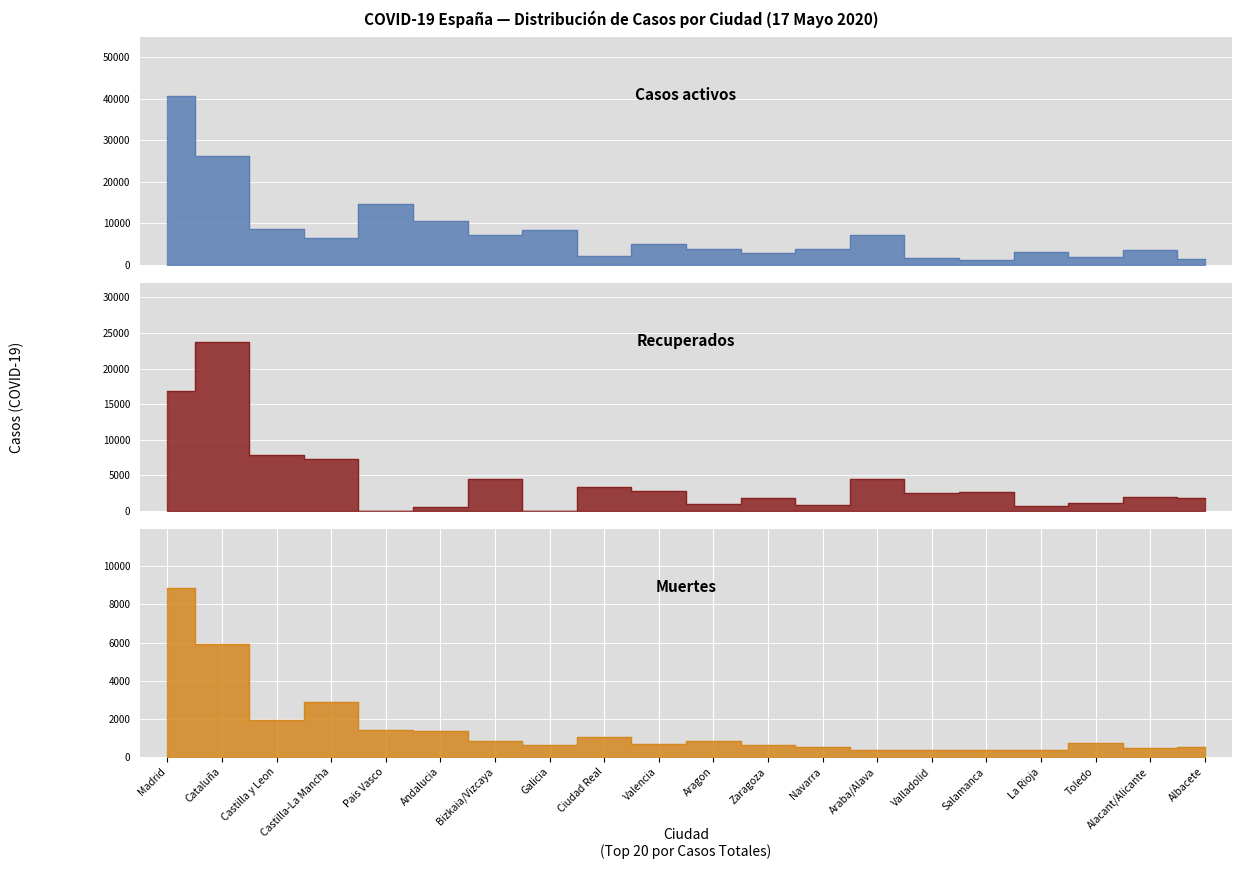

True or false: Muertes has more than 2 interior local peaks.

True